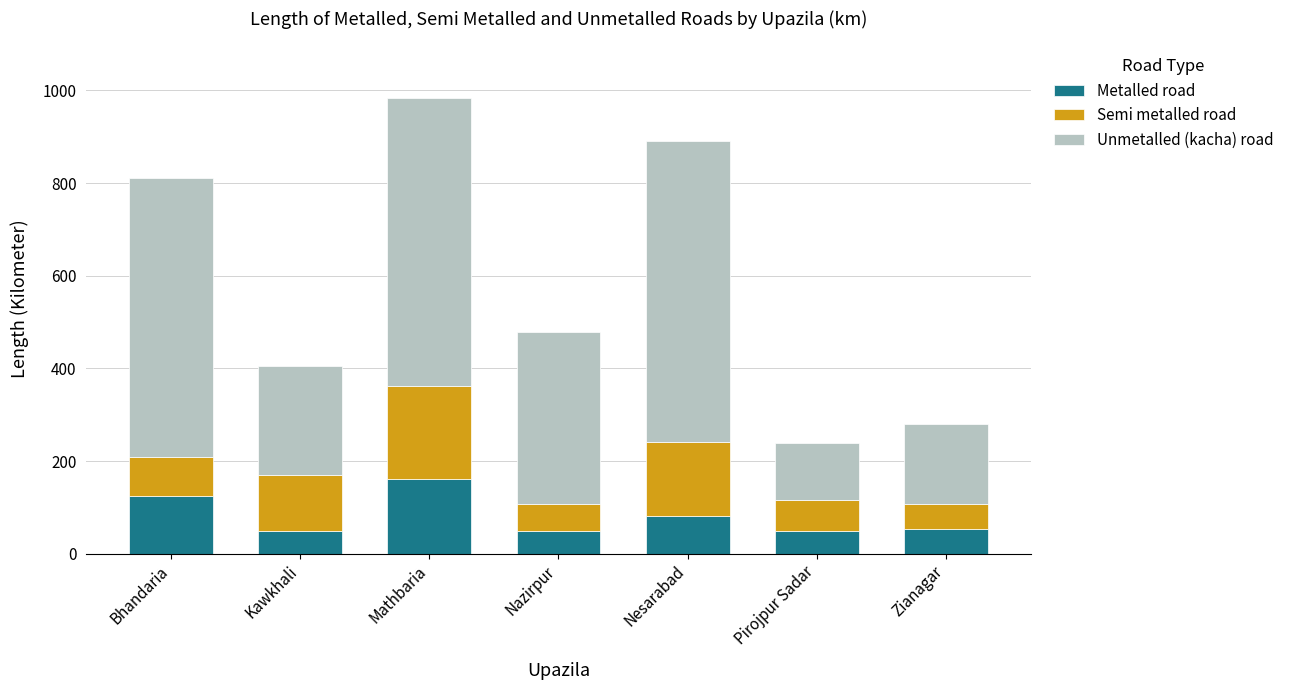

What is the minimum value for Metalled road?

48.0